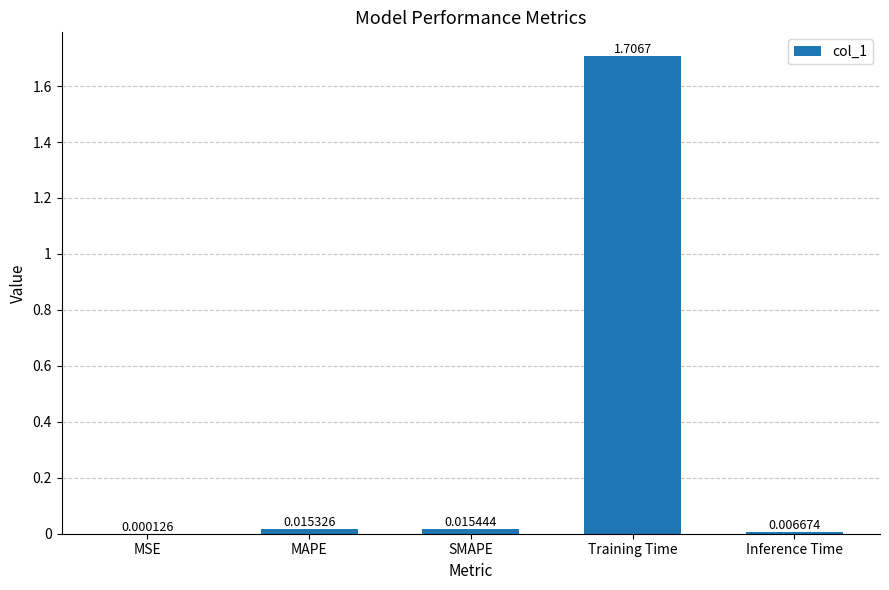

What is the maximum value shown in the chart?

1.7